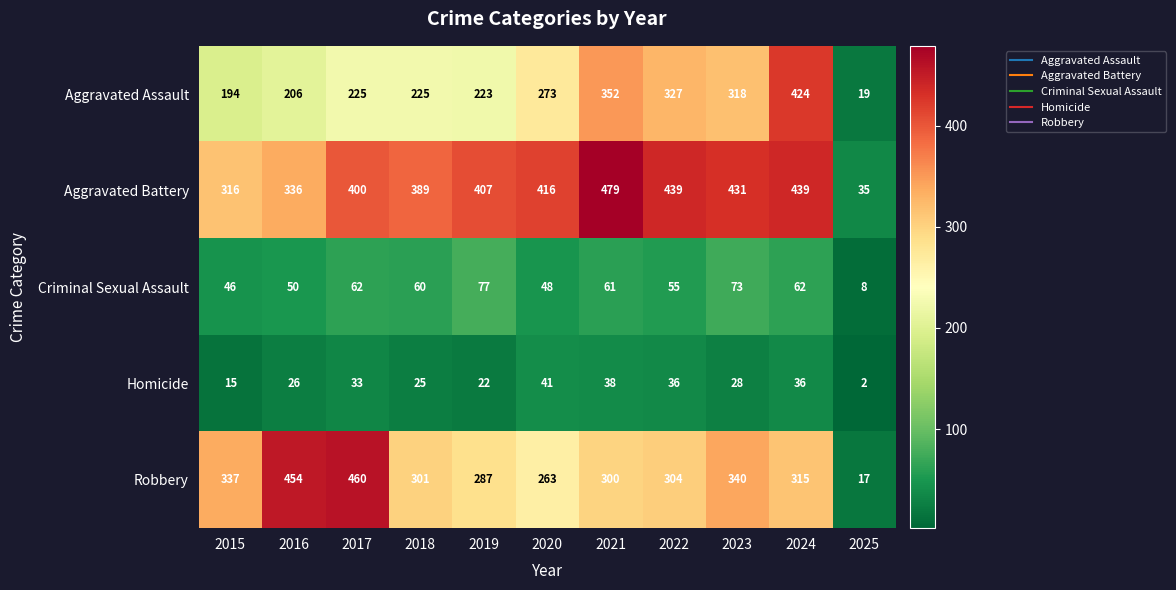

True or false: Homicide has a value of 41 at 2020.

True